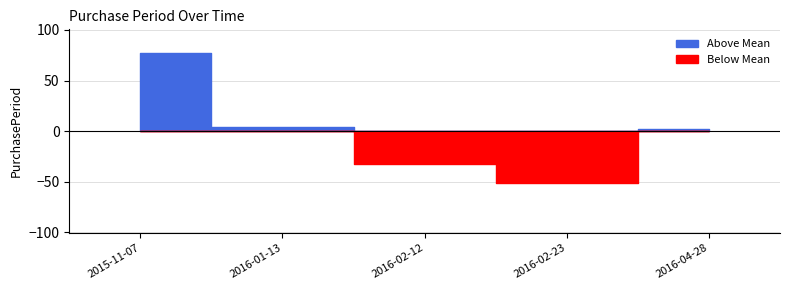

The chart shows a value of 18 at 2016-02-23. True or false?

False